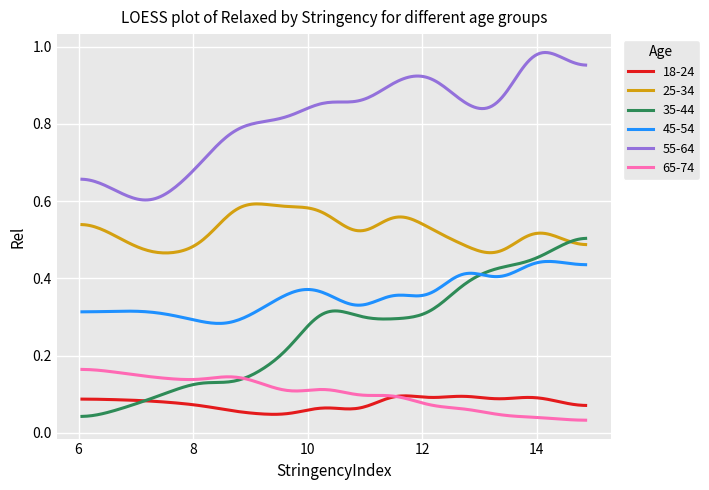

True or false: 65-74 and 25-34 cross at least once.

False